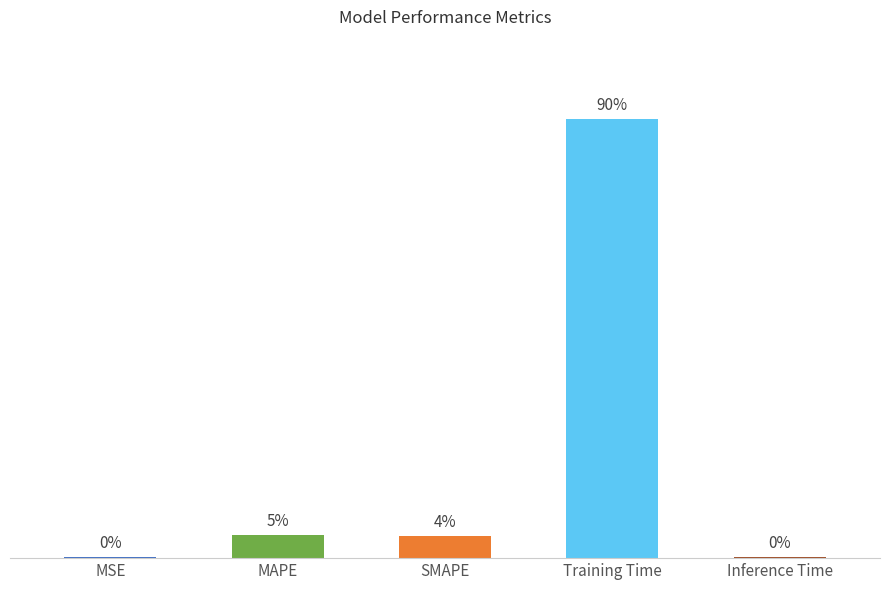

Does the chart contain stacked bars?

No